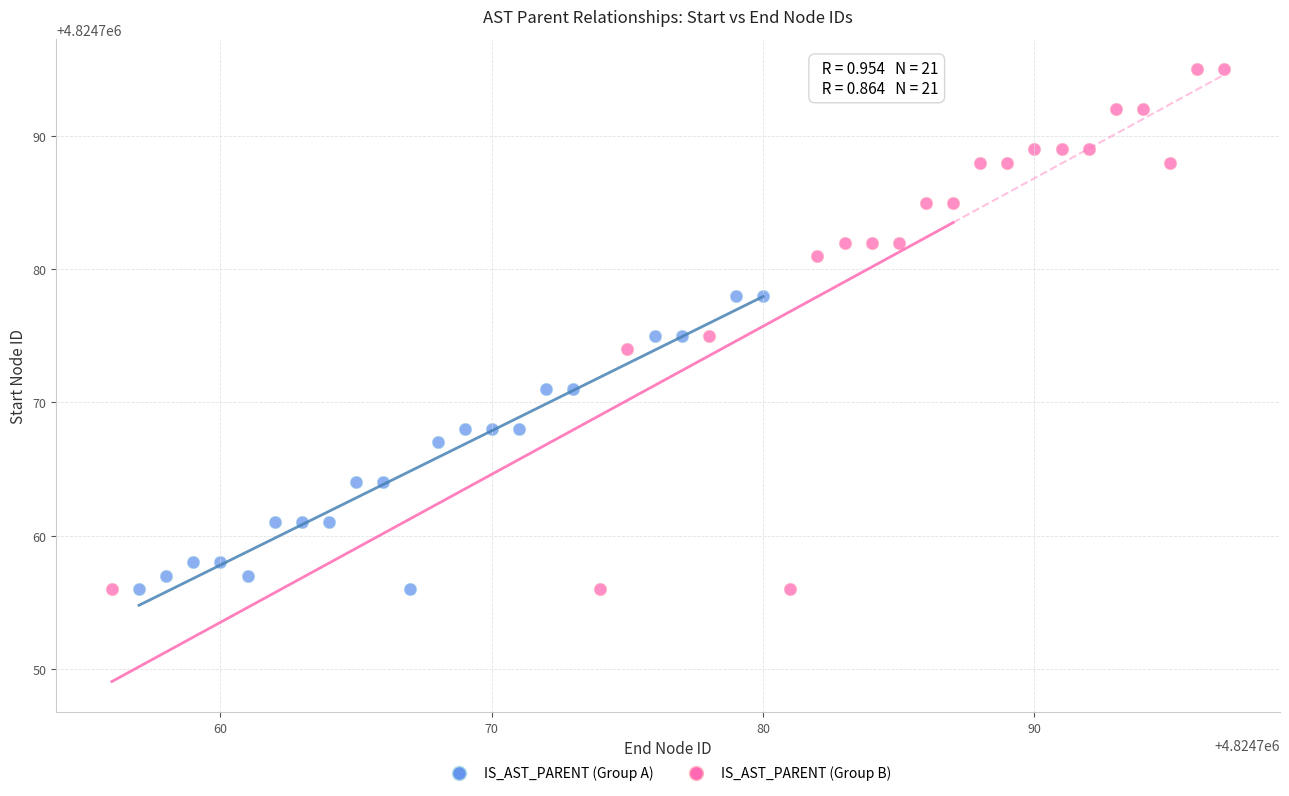

Which series contains the highest Y value?

IS_AST_PARENT (Group B)